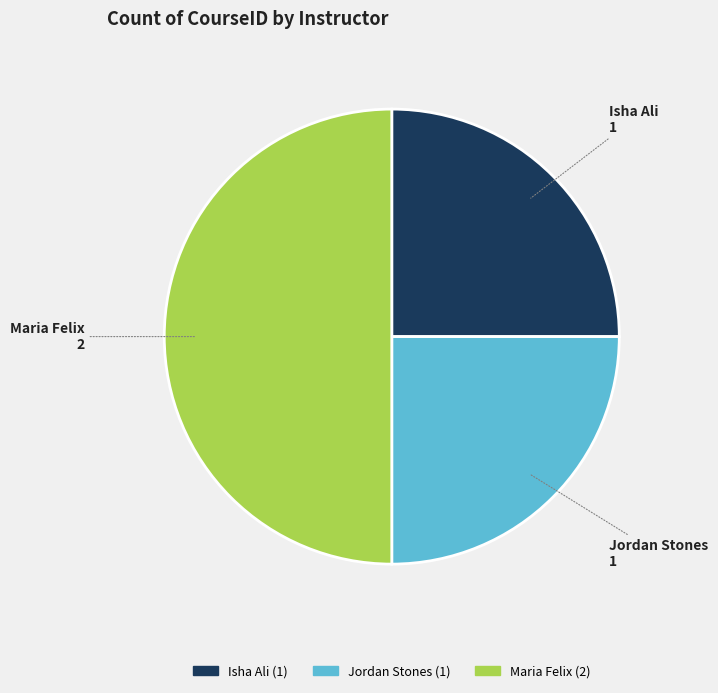

What is the largest slice in the pie chart?

Maria Felix